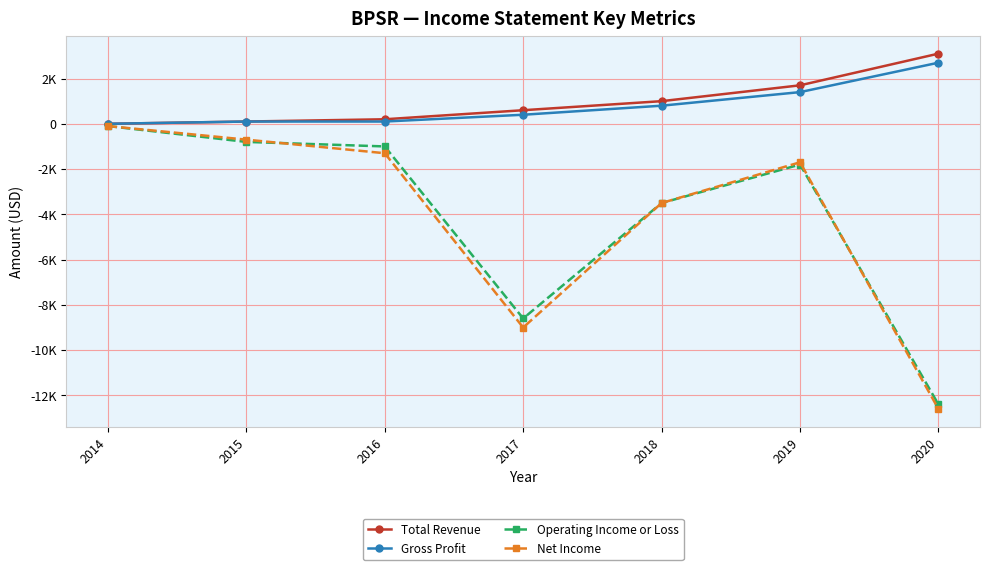

What is the spread (max minus min) of values at 2020?

15700